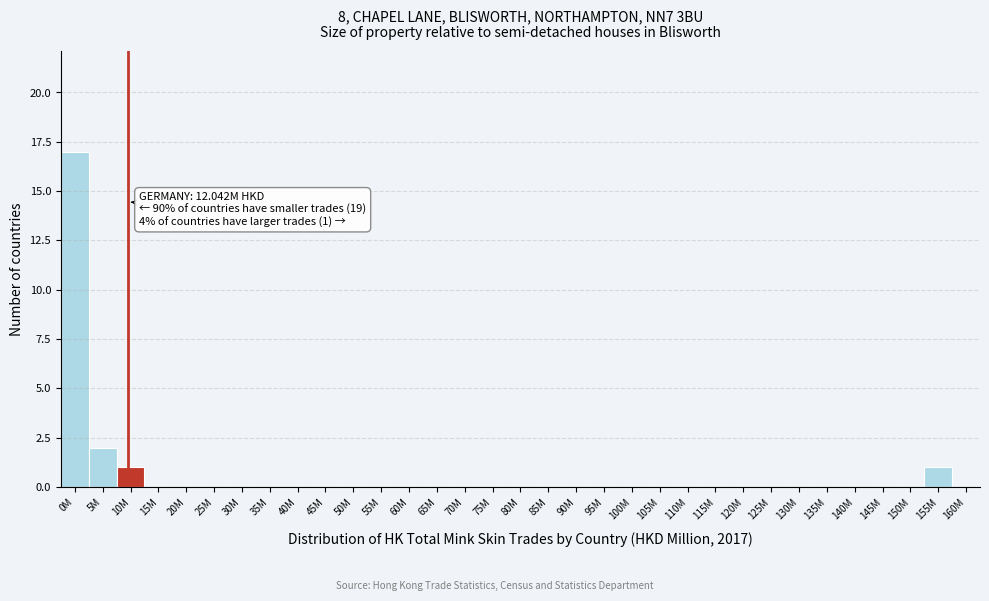

What is the sum of all values?

21